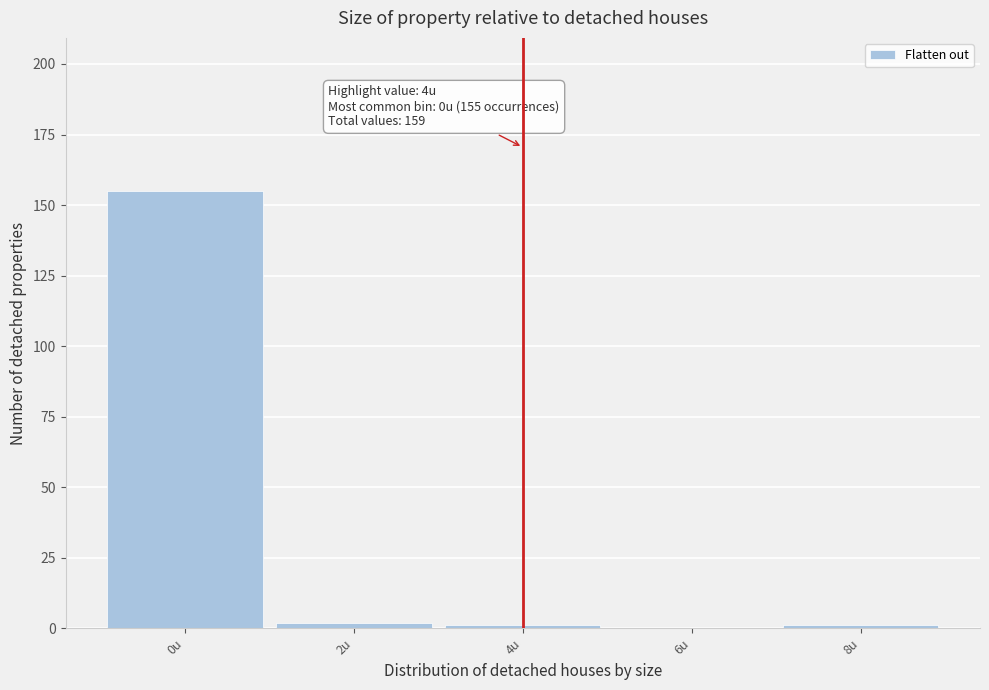

Reading left to right, what are all the values shown in this chart?

0u=155	2u=2	4u=1	6u=0	8u=1